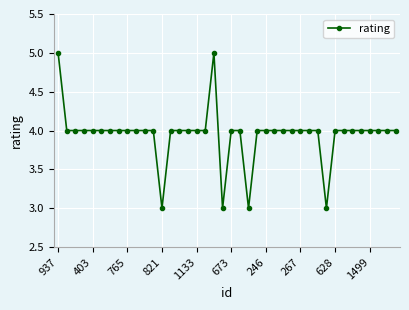

What is the average value?

4